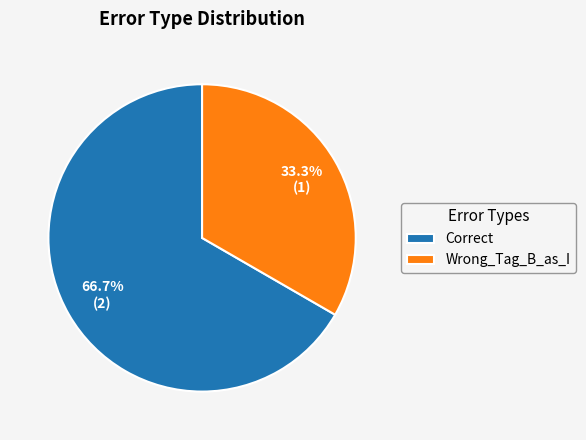

Is Wrong_Tag_B_as_I the majority of the pie?

No